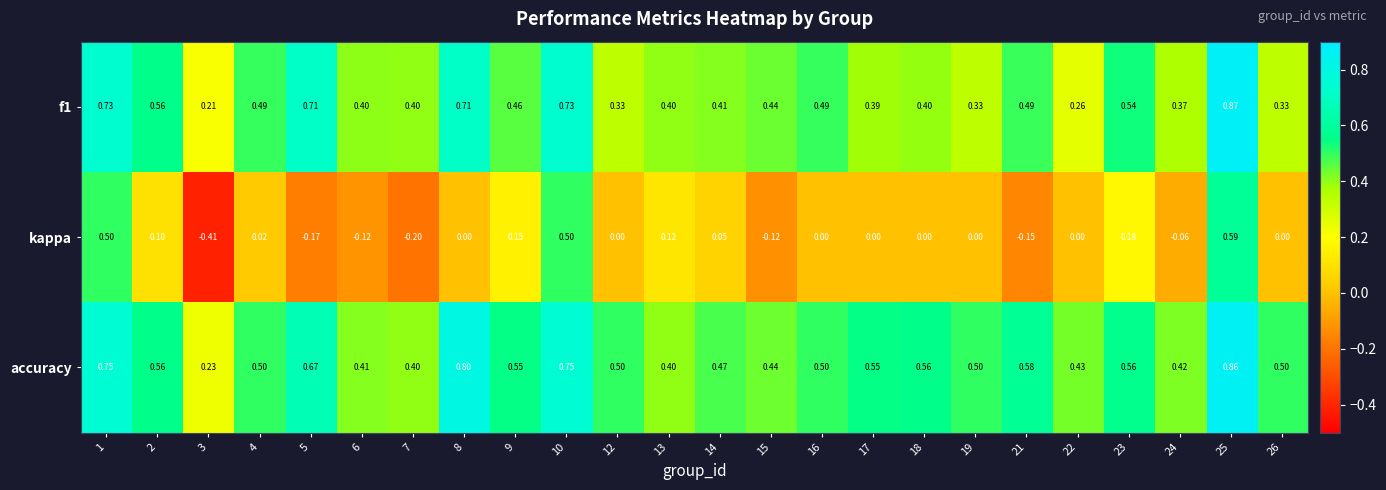

Which series has the largest range (max minus min)?

kappa